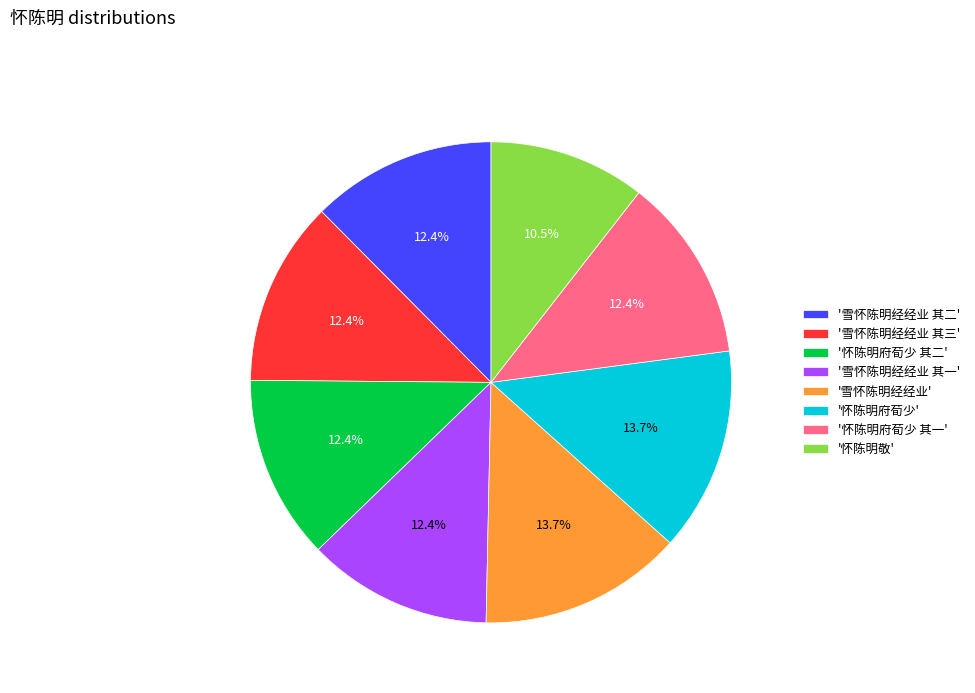

What is the smallest slice in the pie chart?

'怀陈明敬'